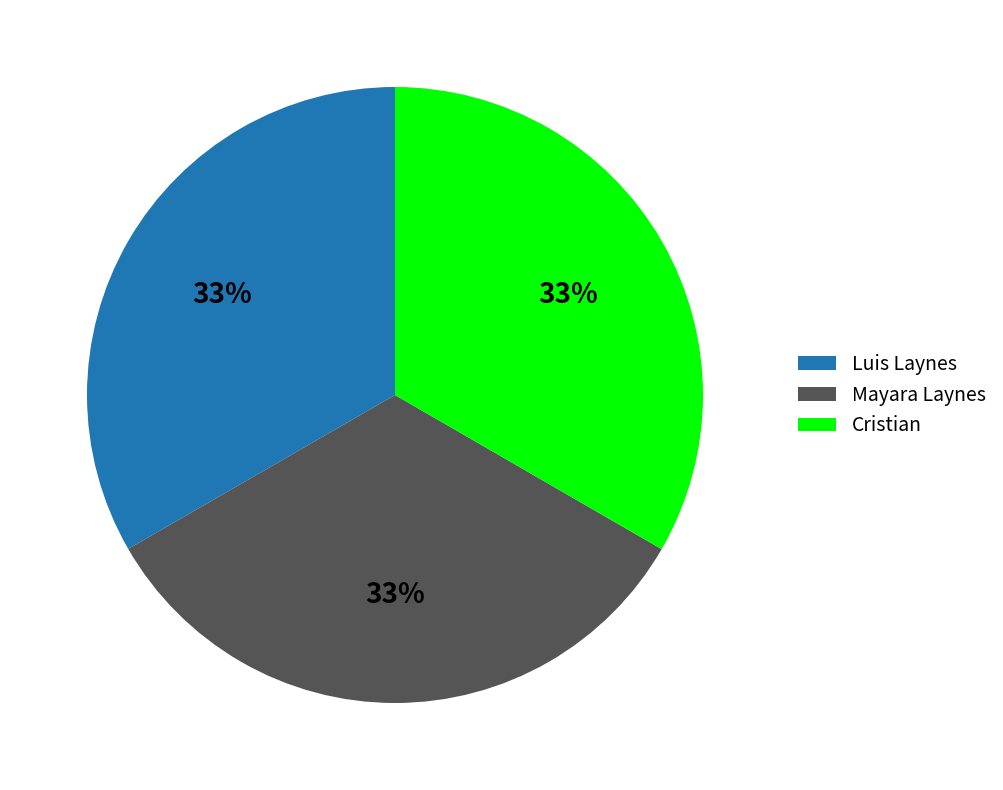

How many slices are in this pie chart?

3